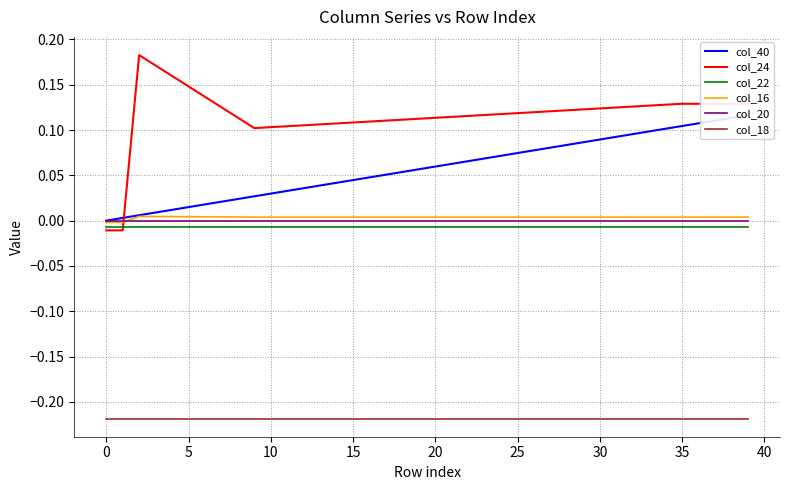

The value of col_18 at 26 is -0.2. True or false?

True